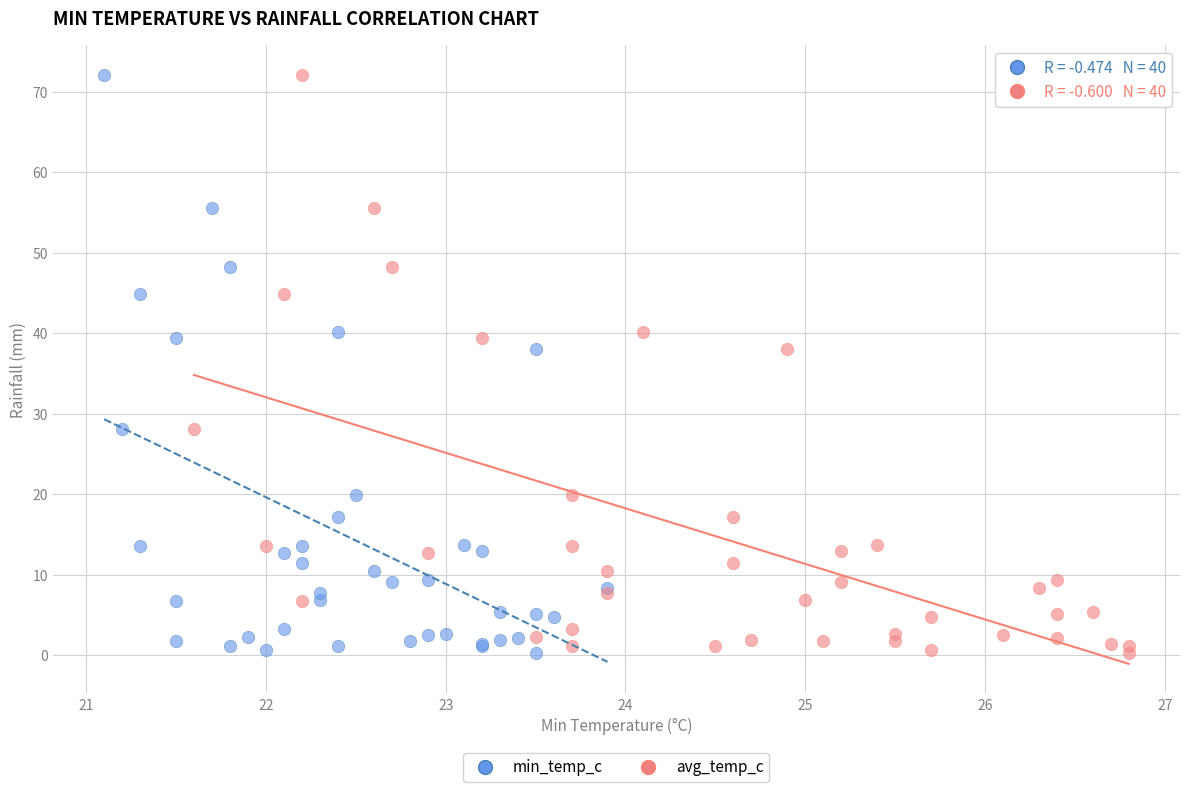

What are all the series names shown in the legend?

min_temp_c, avg_temp_c